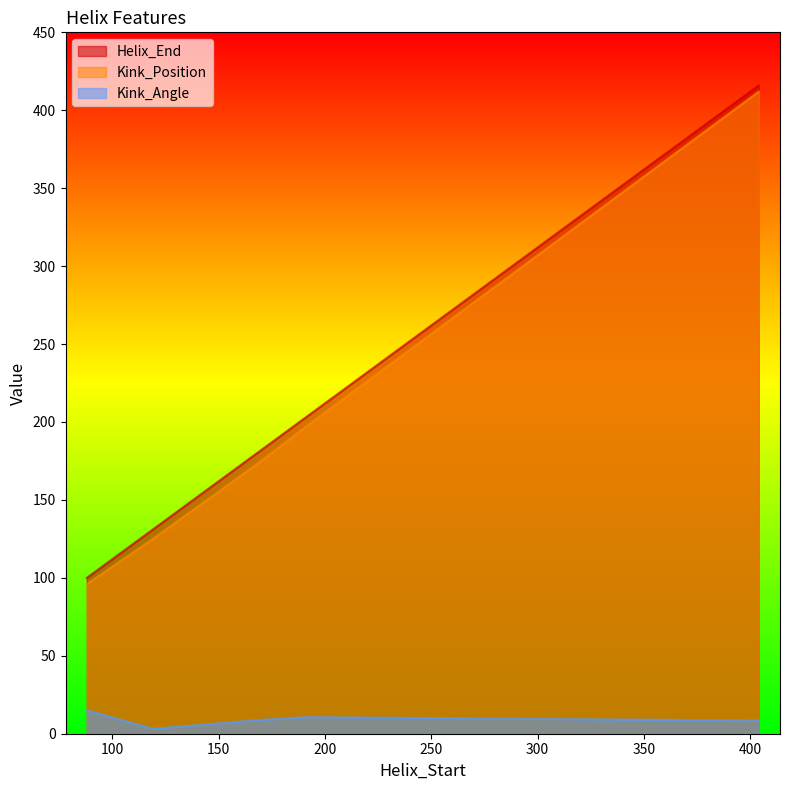

At which label does Kink_Position reach its minimum?

88